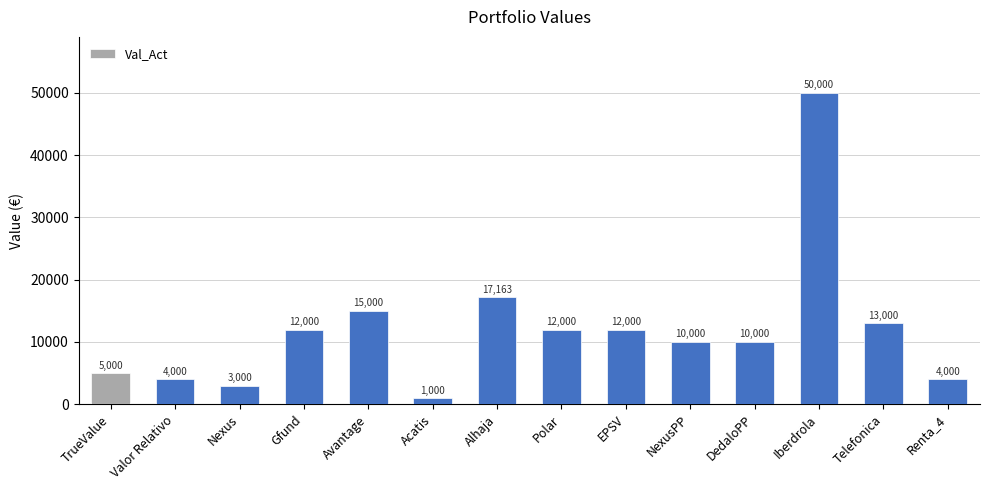

What value does the data have at TrueValue?

5000.0